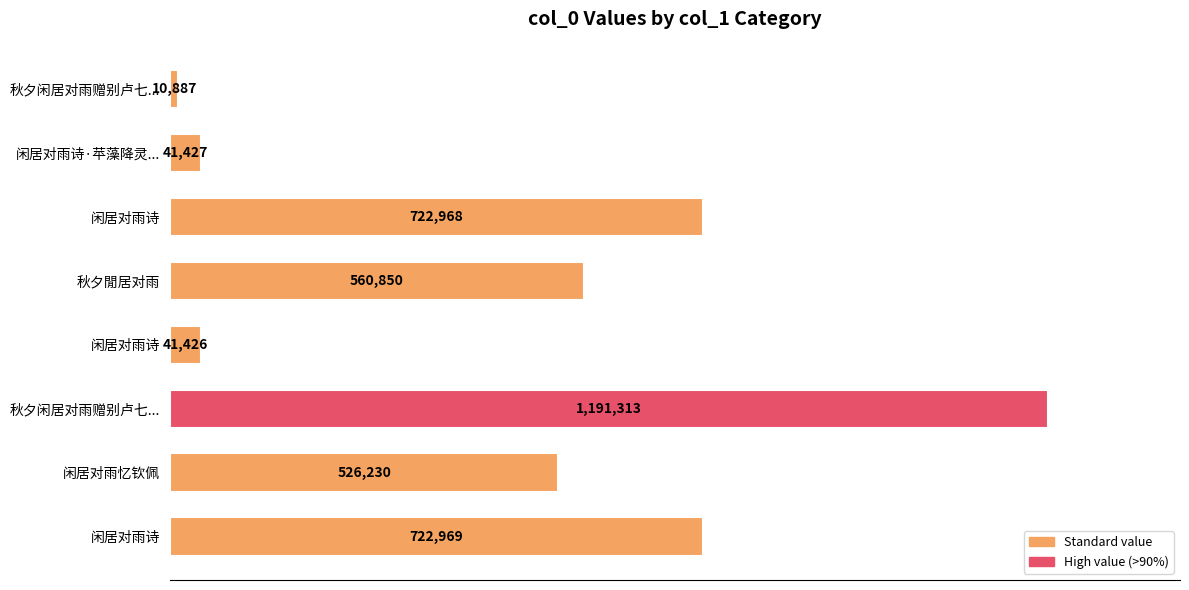

What is the smallest value displayed?

10887